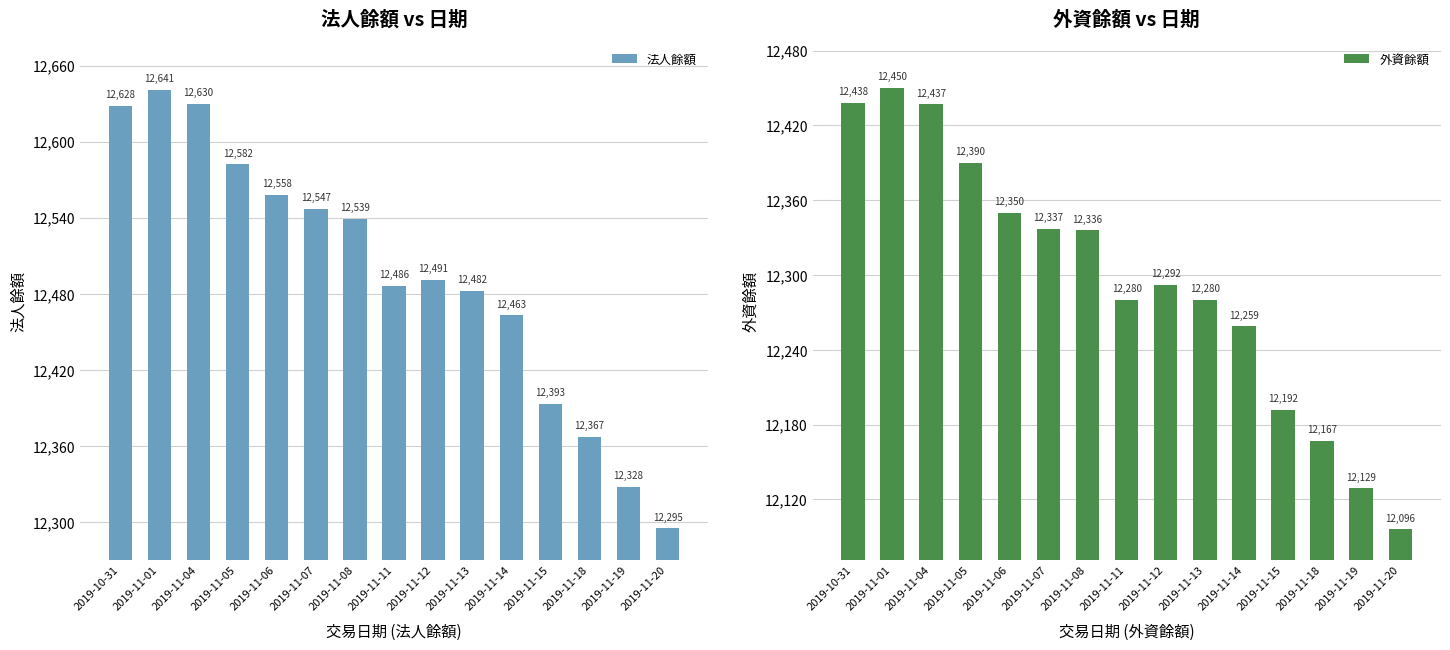

Is the value of 外資餘額 at 2019-11-07 greater than the value of 法人餘額 at 2019-11-12?

No